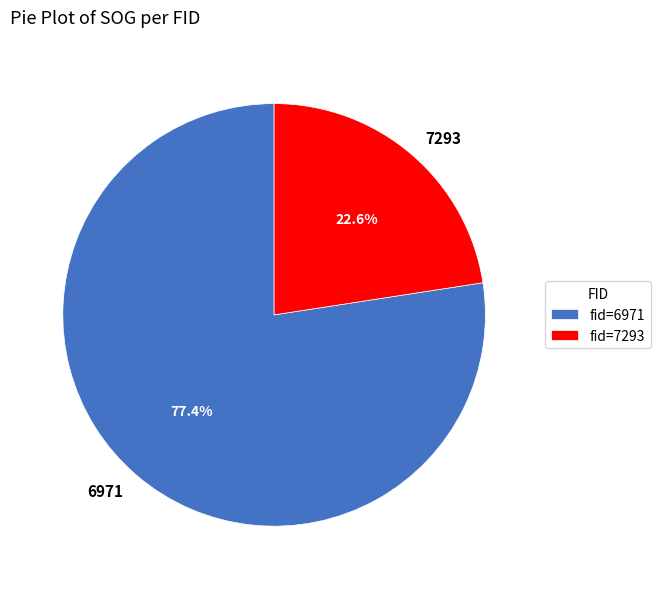

Is there any slice that represents more than half of the pie?

Yes